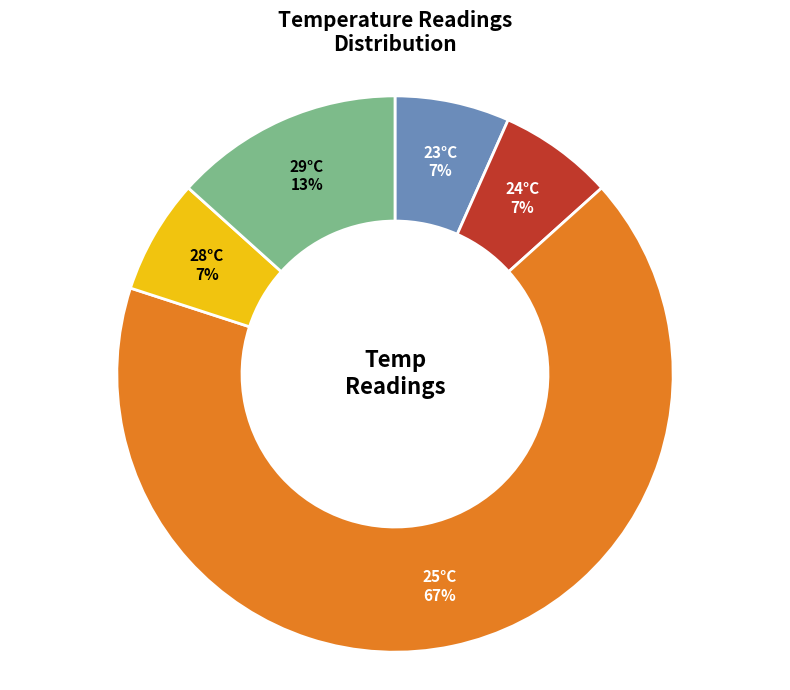

Combined, do 25°C and 24°C account for over 50%?

Yes